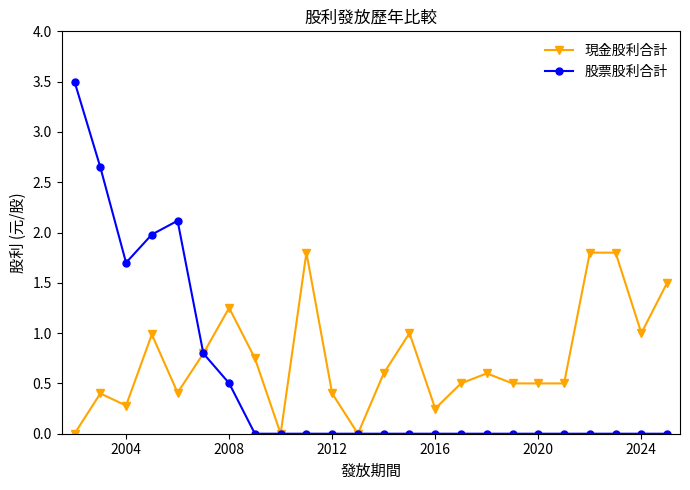

Which series has the largest range (max minus min)?

股票股利合計